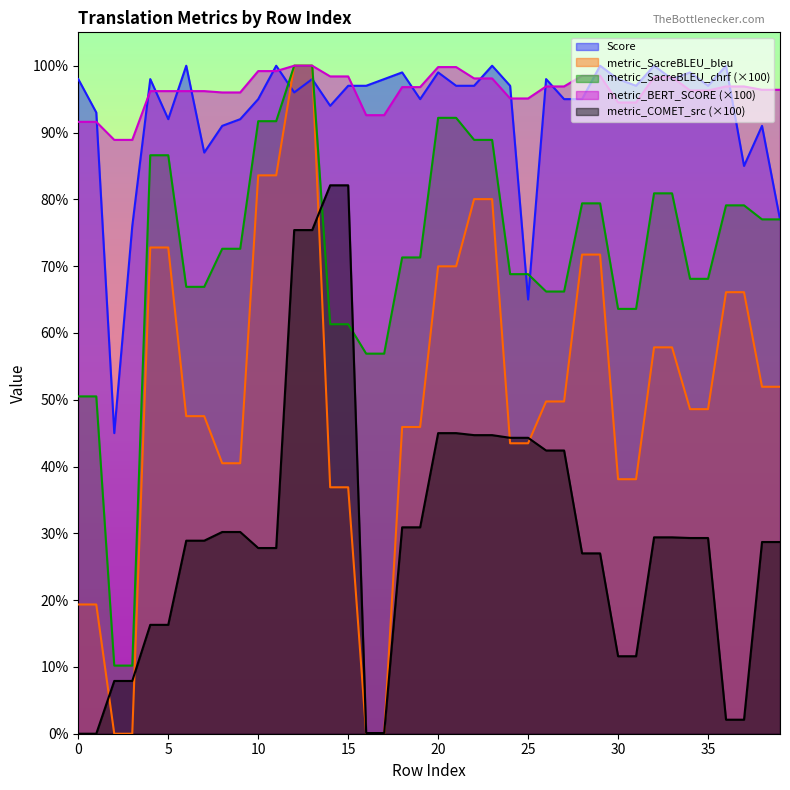

At how many categories does at least one series exceed 87?

40